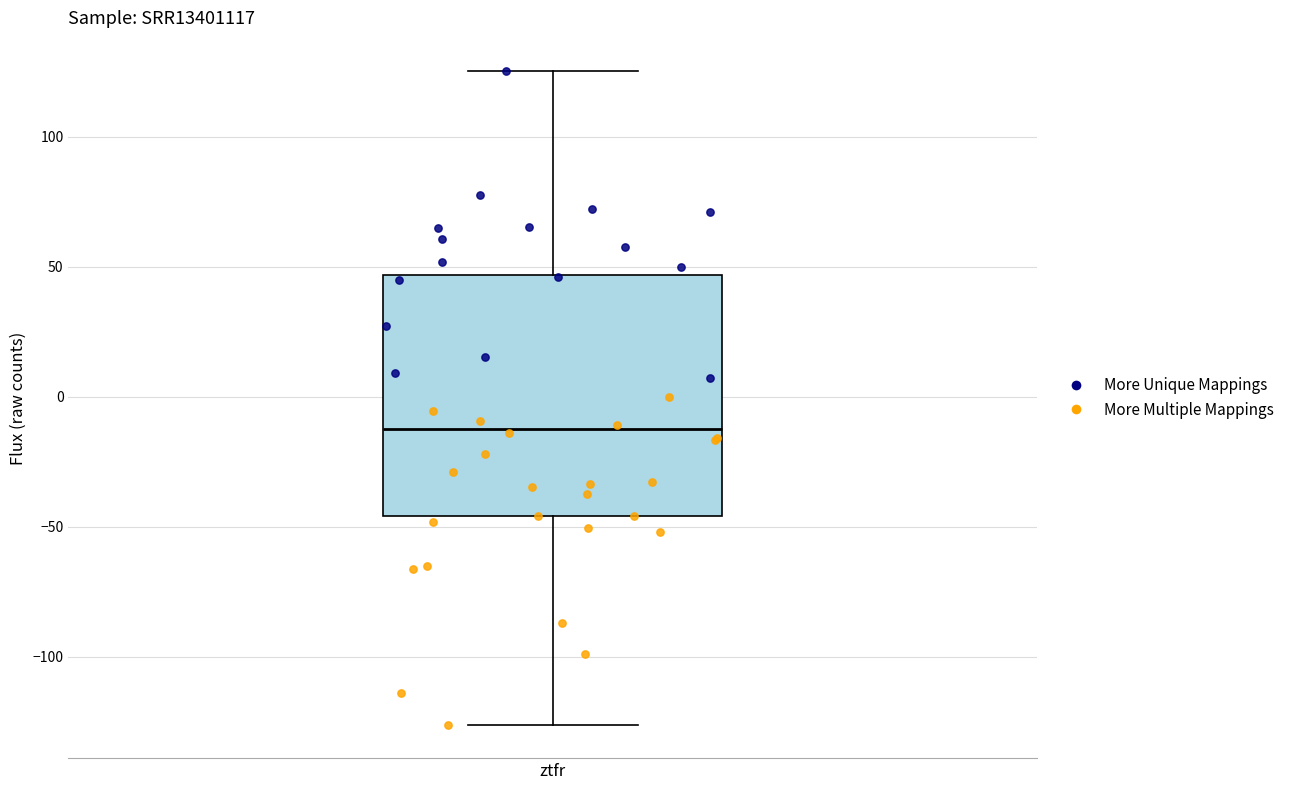

Where does the upper whisker of the box for ztfr end on the y-axis? The values are not printed on the chart, so give them approximately, as read against the axis.

125